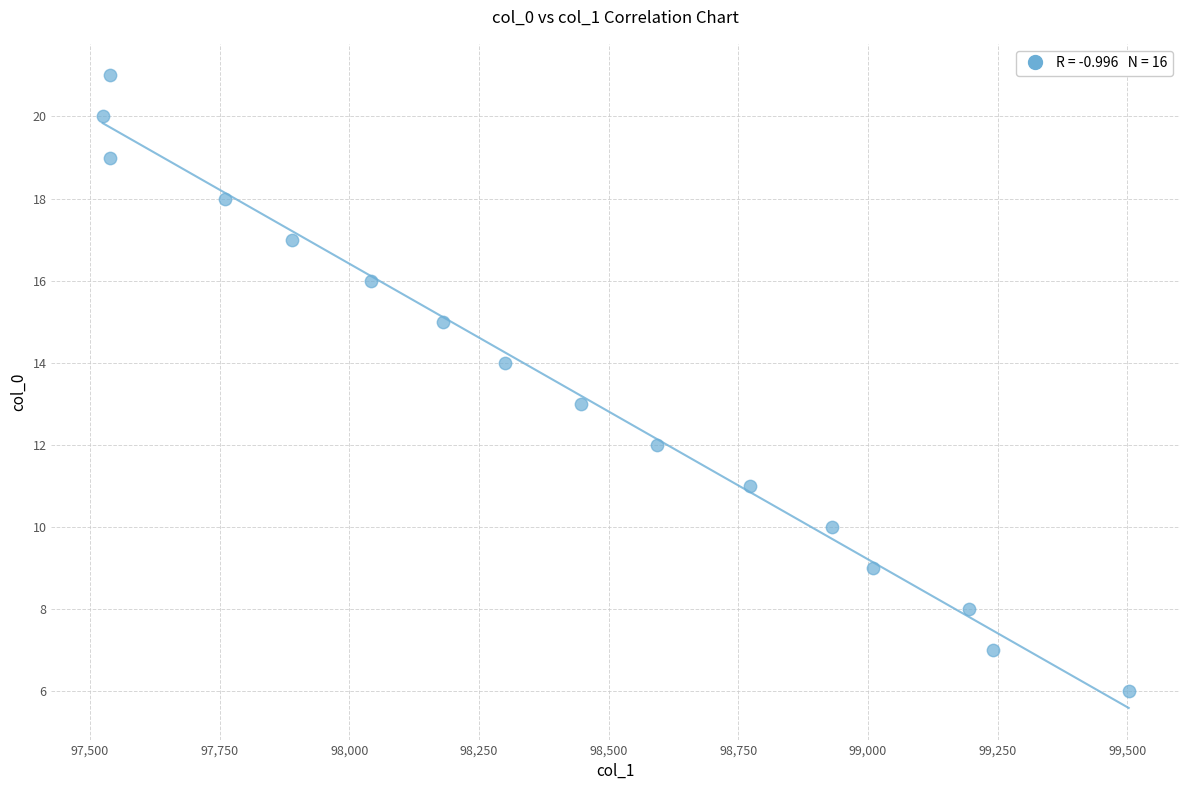

What is the range of Y values (max minus min)?

15